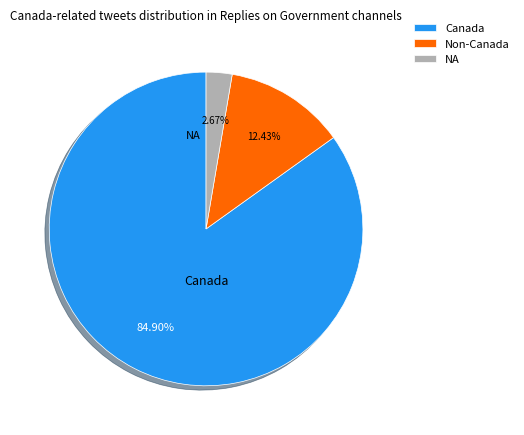

What is the largest slice in the pie chart?

Canada